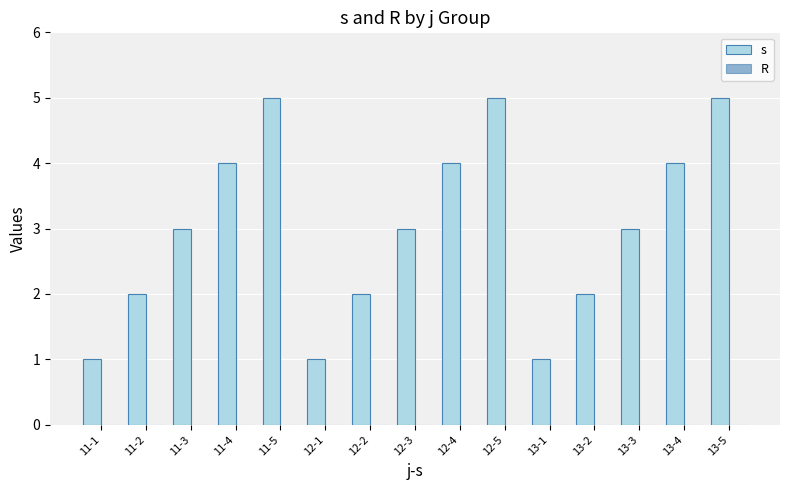

Does the chart contain any negative values?

No